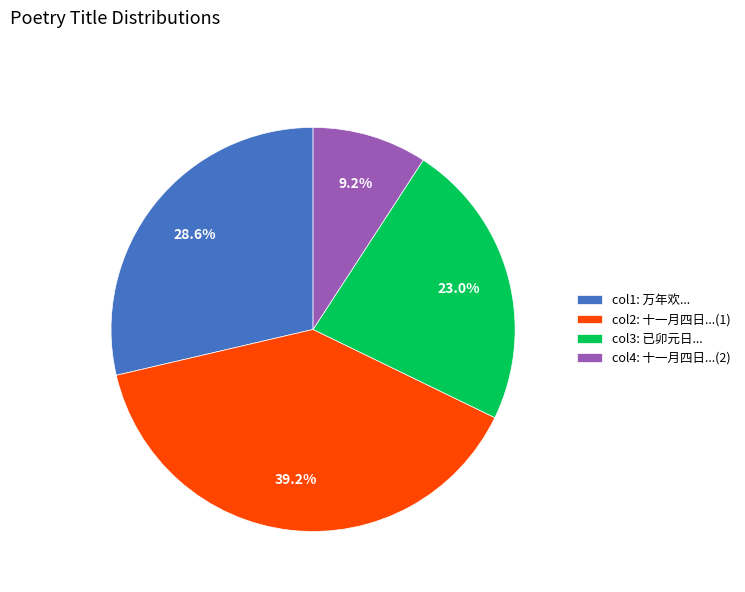

Between col4: 十一月四日...(2) and col1: 万年欢..., which is larger?

col1: 万年欢...